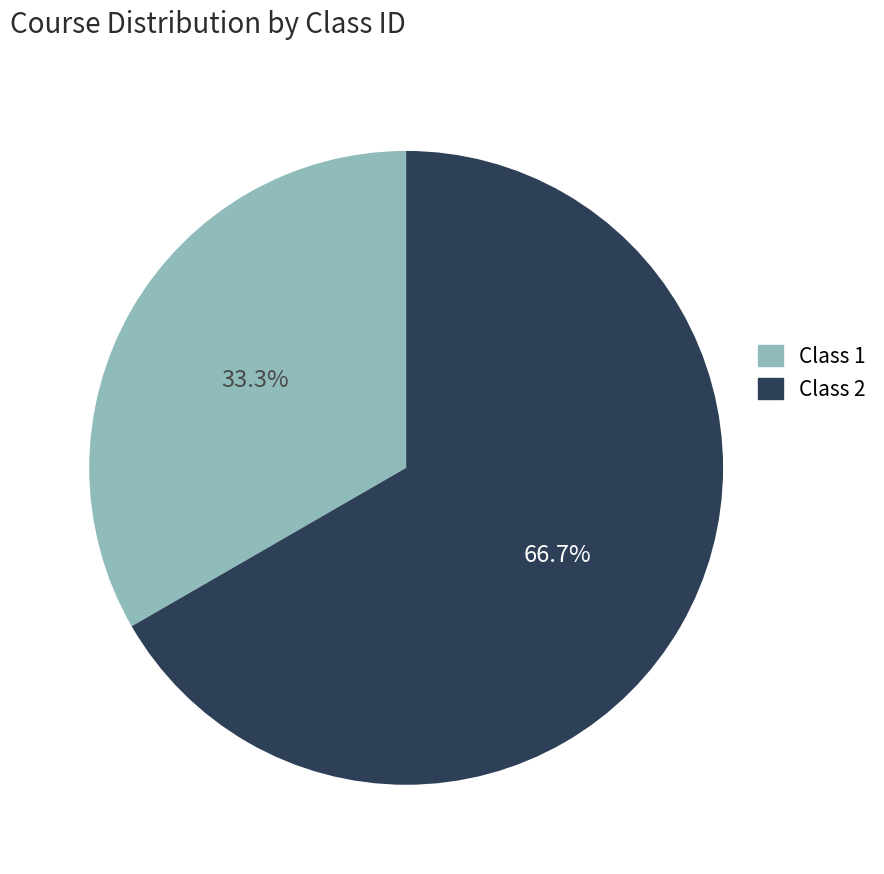

Does any single category account for the majority?

Yes